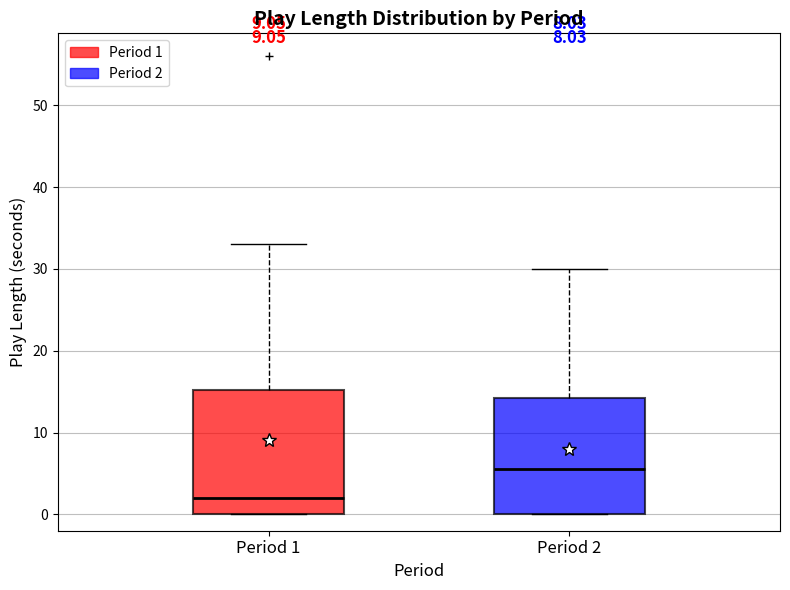

Reading left to right, read every box against the y-axis: the position of its median line, the range the box covers, and the ends of its whiskers. The values are not printed on the chart, so give them approximately, as read against the axis.

Period 1: median 2, box 0 to 15, whiskers 0 to 33
Period 2: median 6, box 0 to 14, whiskers 0 to 30